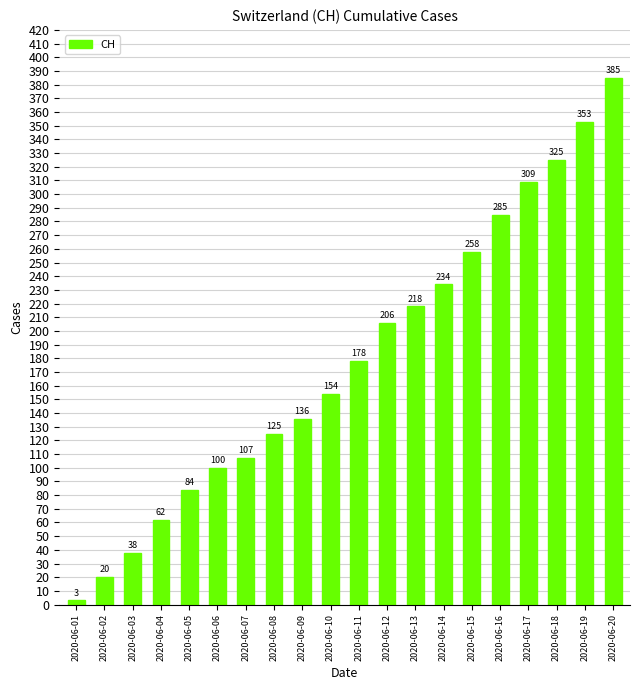

What is the change in value from 2020-06-16 to 2020-06-17?

+24